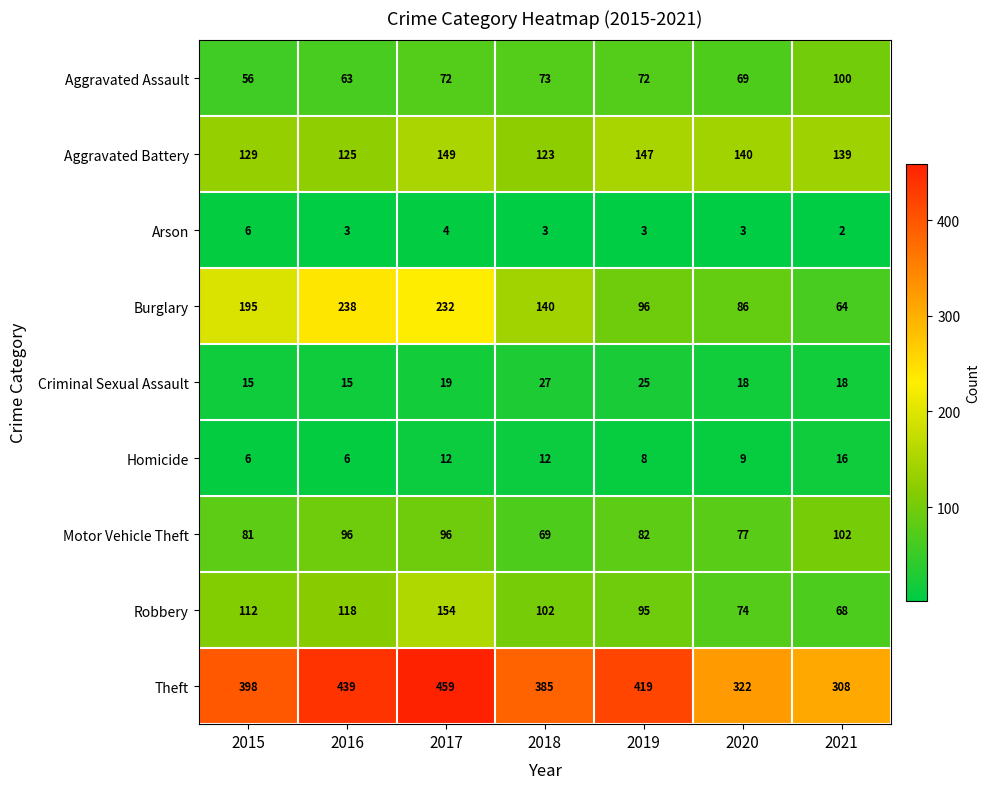

What is the difference between the second highest and minimum values in the Aggravated Assault series?

17